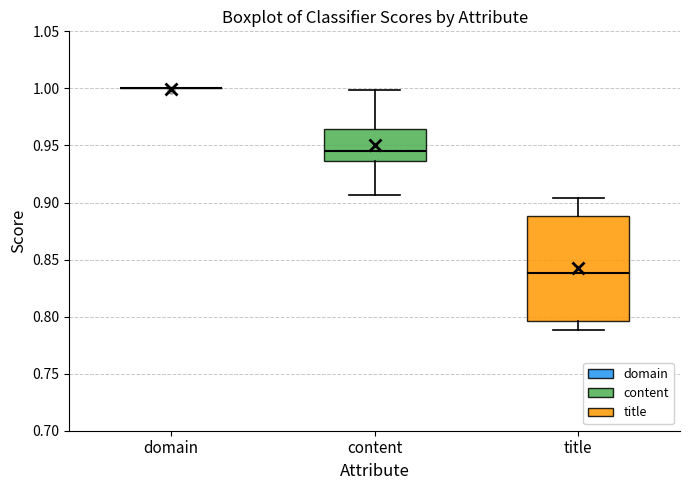

Comparing the boxes themselves (not the whiskers), which one is the tallest?

title